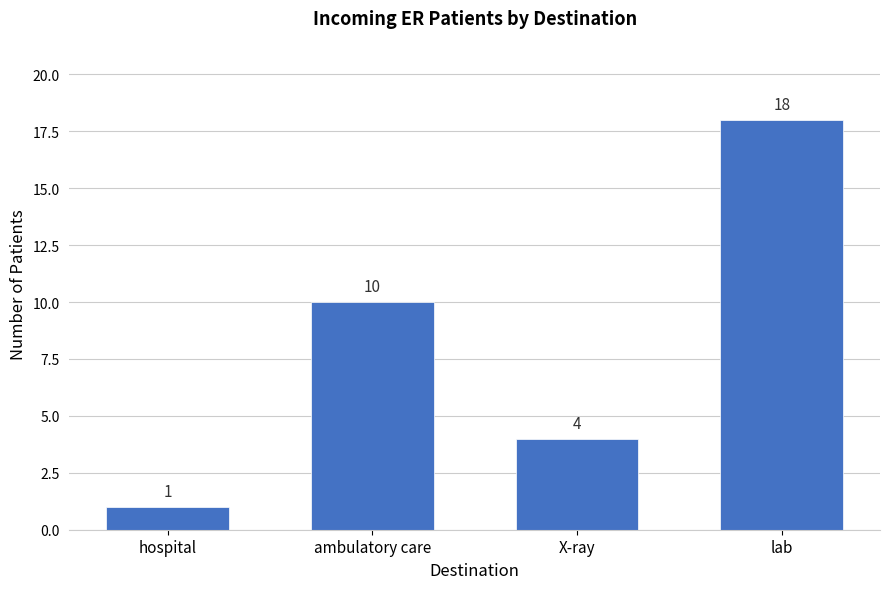

Reading left to right, list all the values displayed in this chart.

1	10	4	18